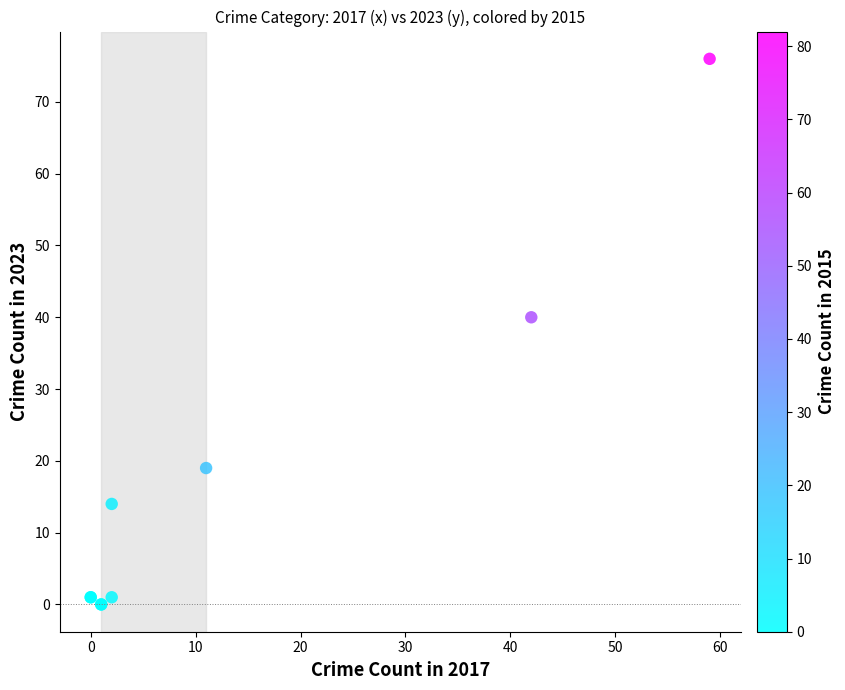

What Y value in the scatter plot is closest to 38?

40